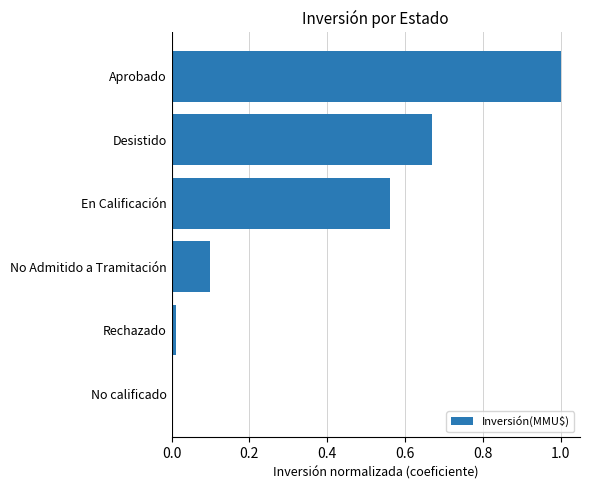

What is the sum of the values at No Admitido a Tramitación and Desistido?

0.8